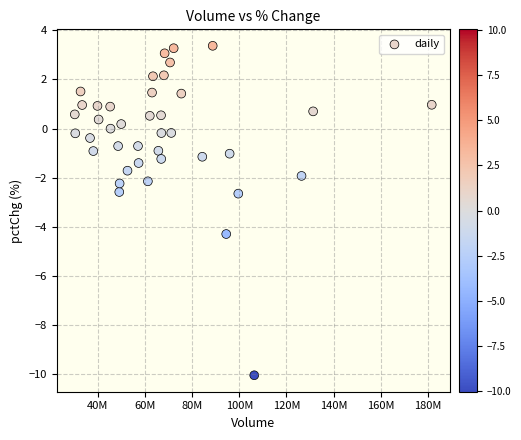

What is the range of Y values (max minus min)?

13.4